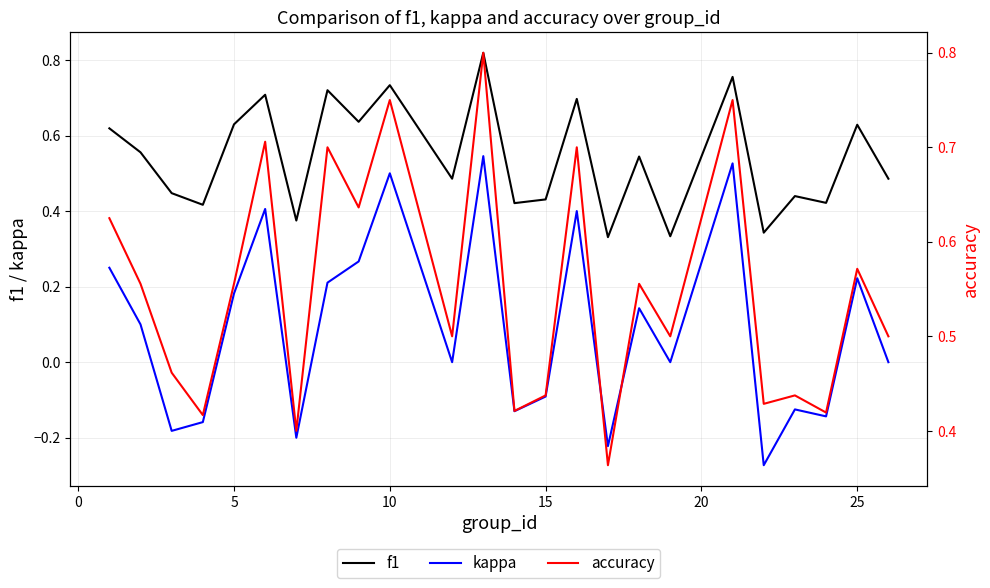

True or false: f1 and kappa intersect in this chart.

False